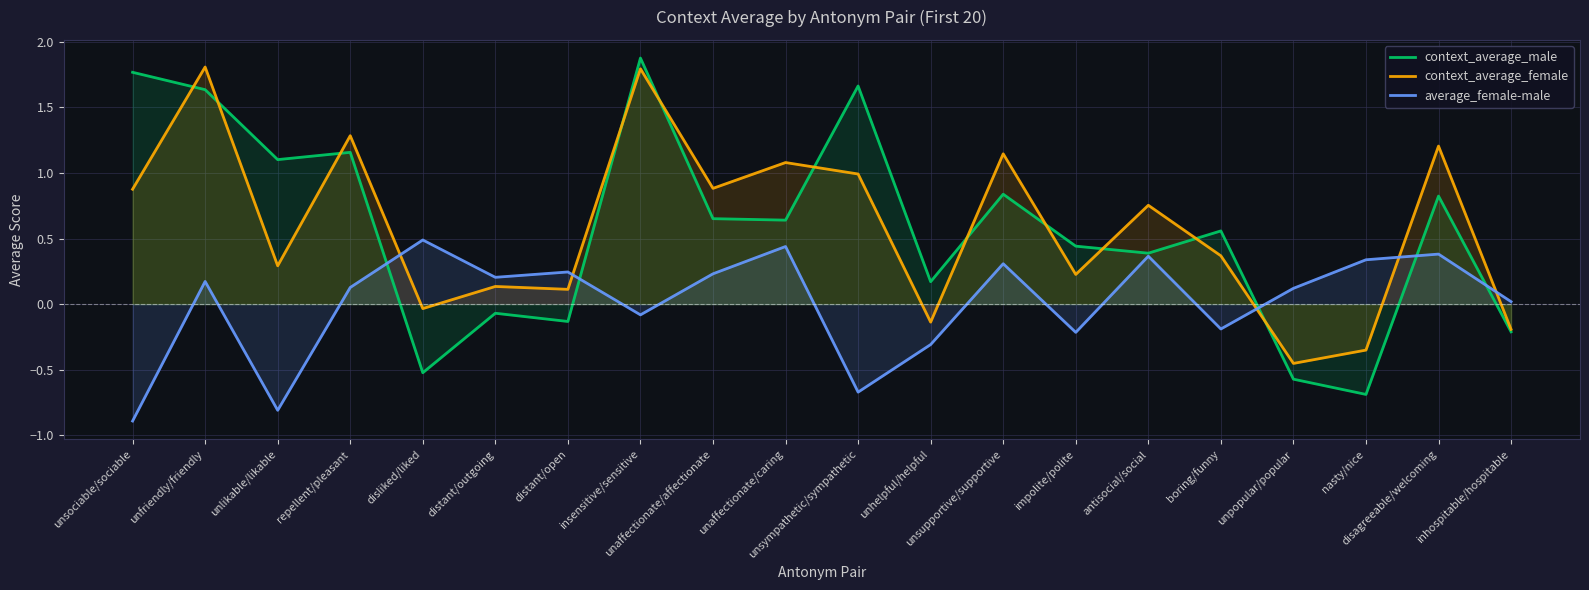

What is the value of the context_average_male point at the 20th from the left?

-0.2